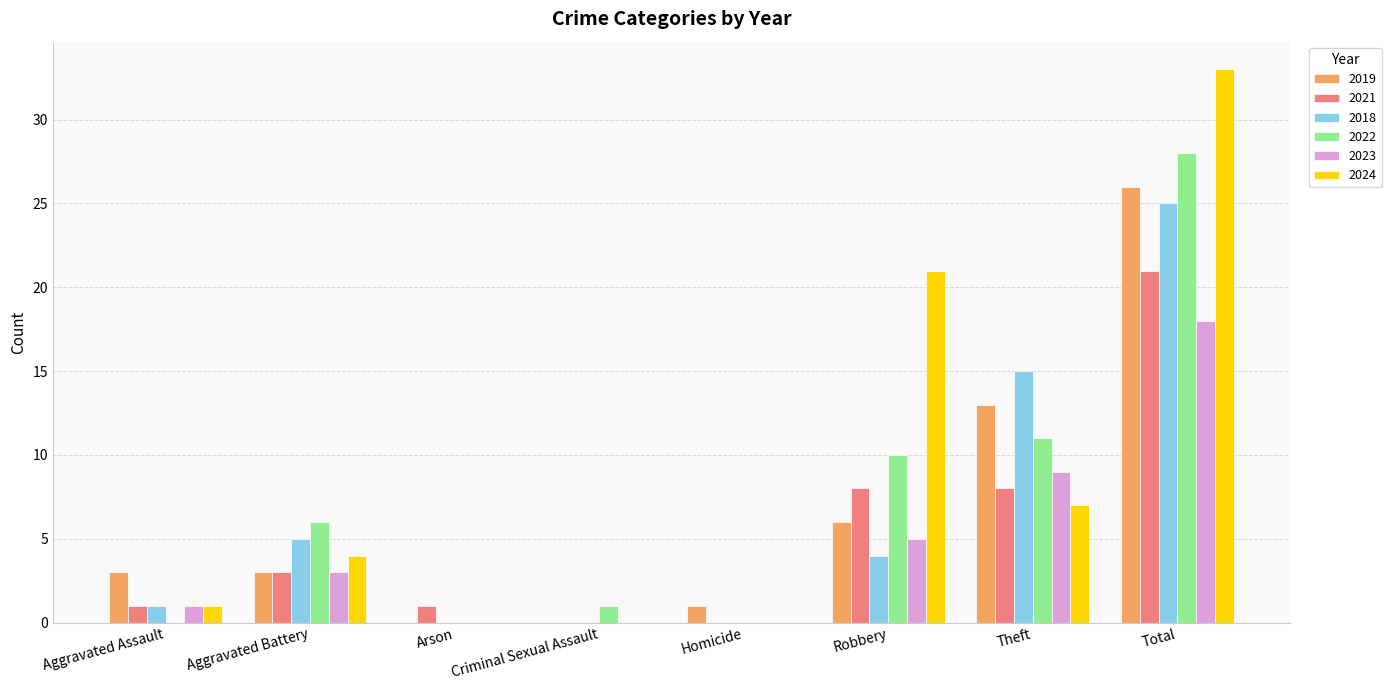

Which series changed the most between Homicide and Theft?

2018